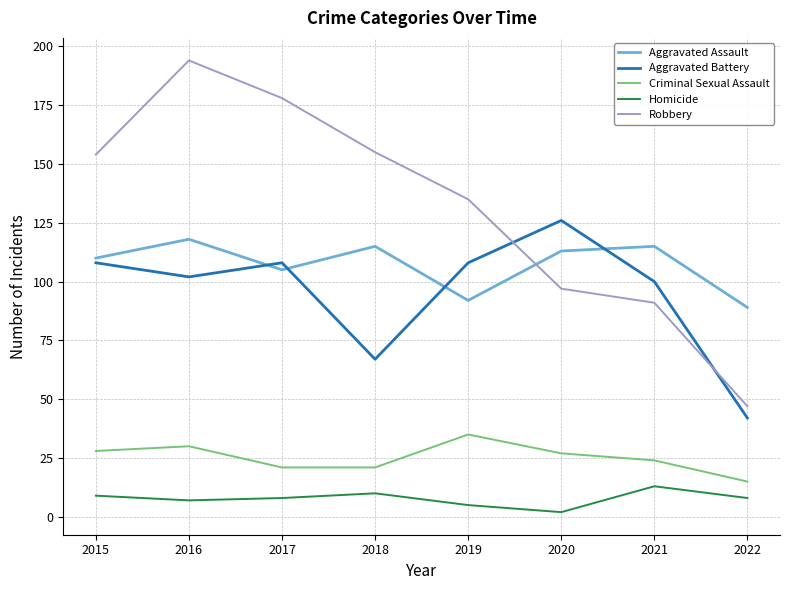

True or false: Criminal Sexual Assault has more than 1 points higher than both neighbors.

True